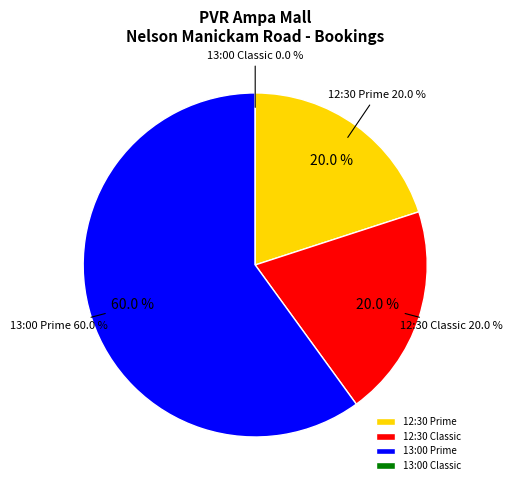

How much of the chart is everything except 13:00 Prime?

40.0%